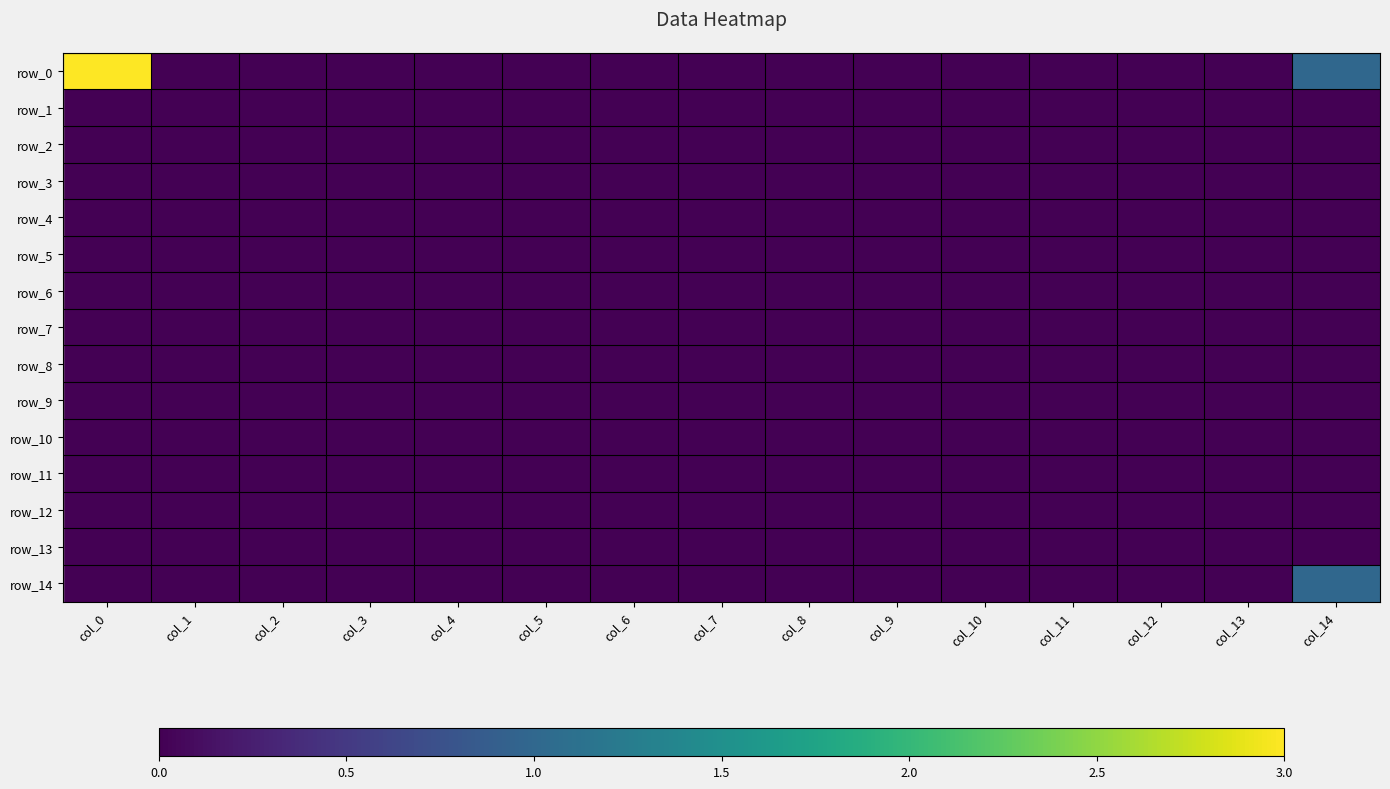

Which series changed the most between col_1 and col_14?

row_0